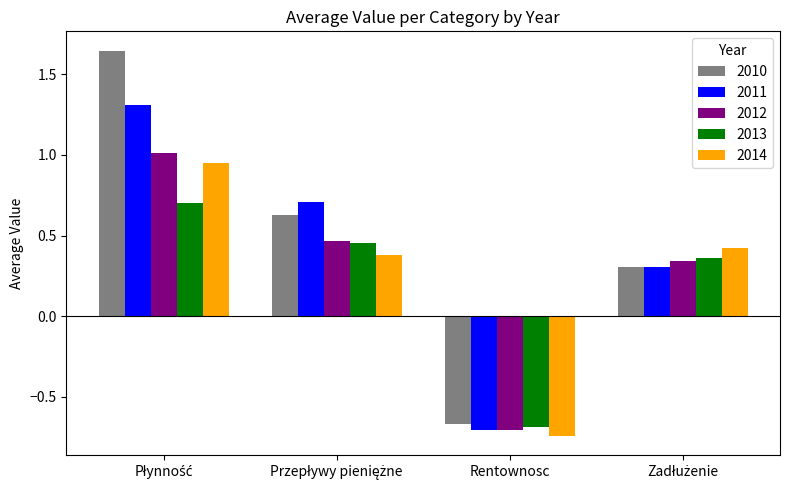

Does the chart contain stacked bars?

No